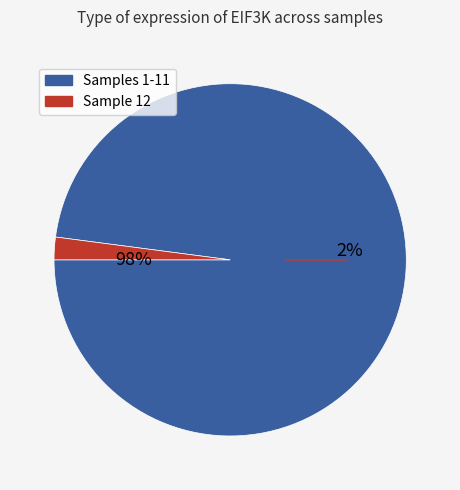

True or false: 263578 accounts for 1% of the total.

False